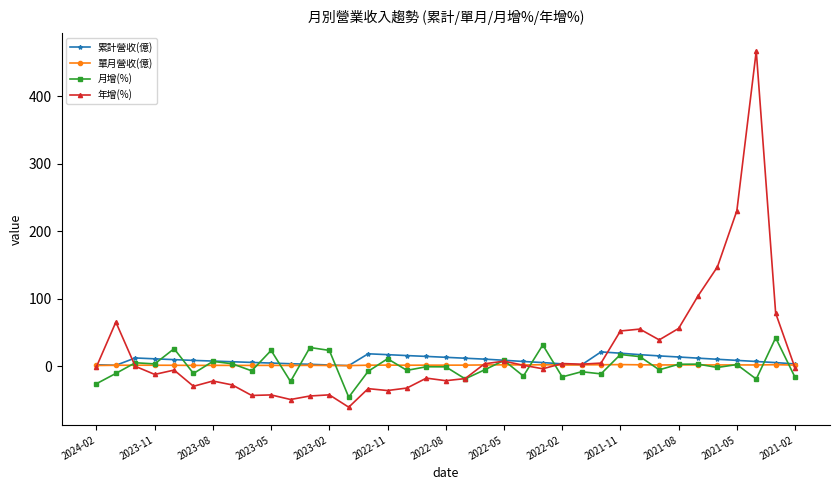

What is the maximum value shown in the chart?

467.2